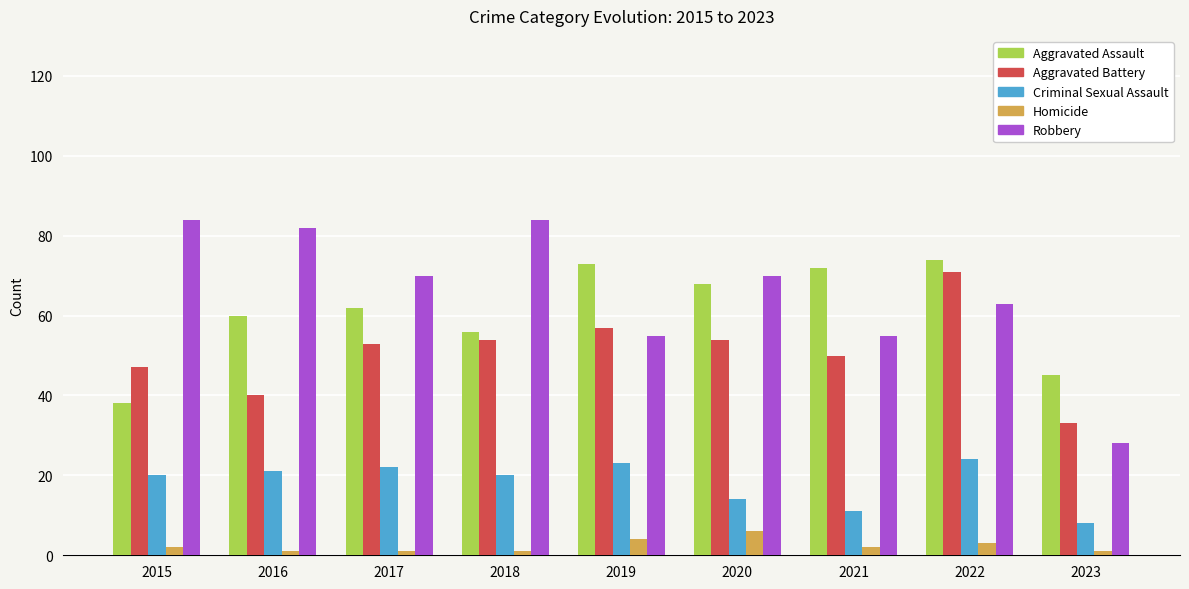

What is the minimum value for Aggravated Battery?

33